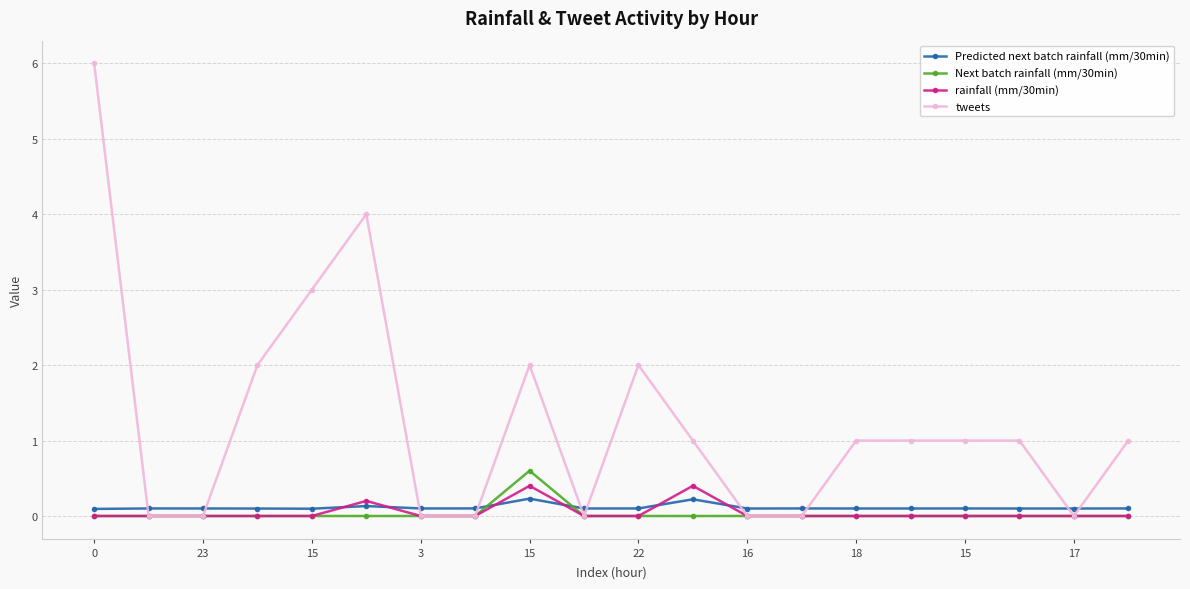

True or false: Next batch rainfall (mm/30min) has more than 0 interior local peaks.

True